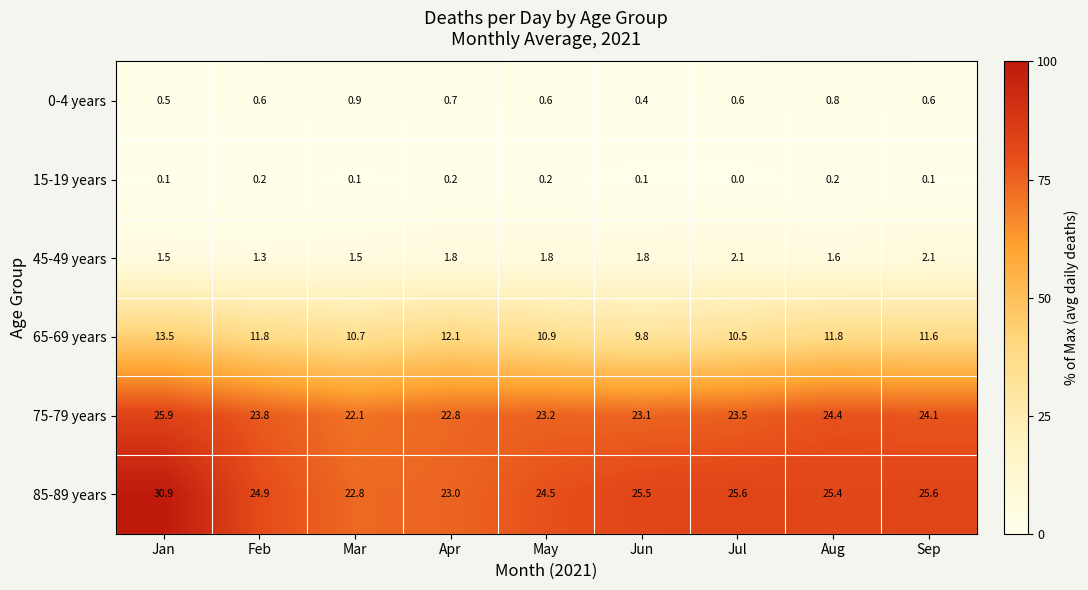

What is the total value across all series at Jul?

62.3